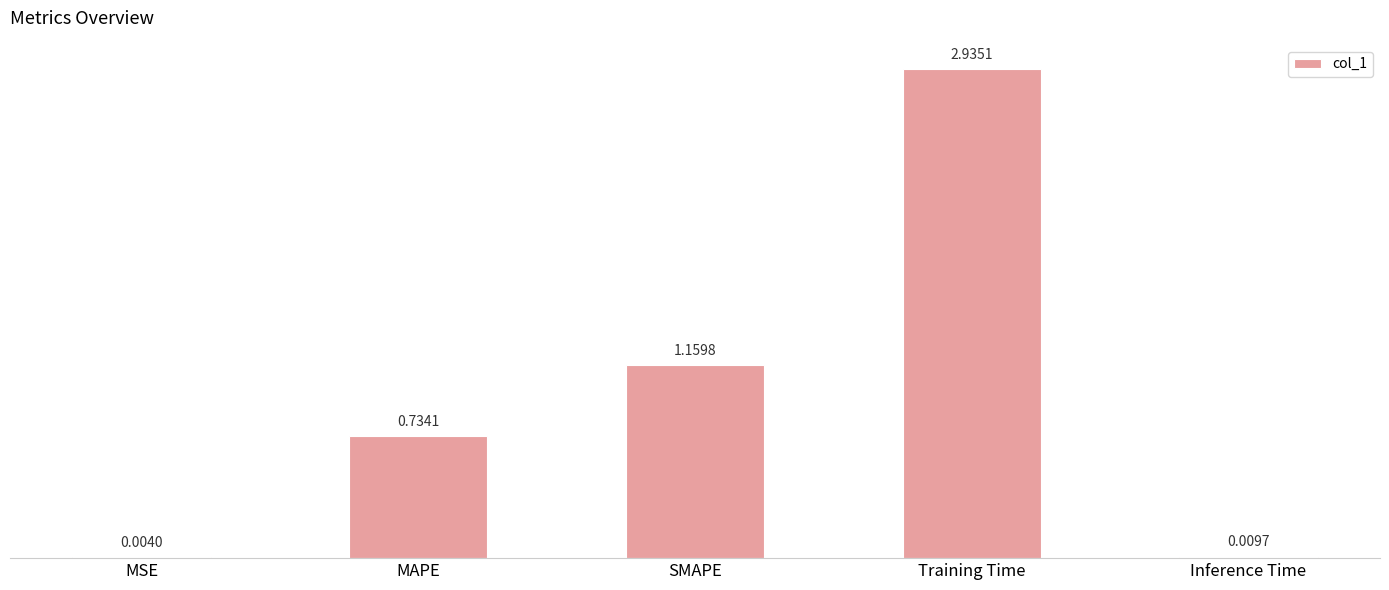

At which label is the value closest to 1?

SMAPE